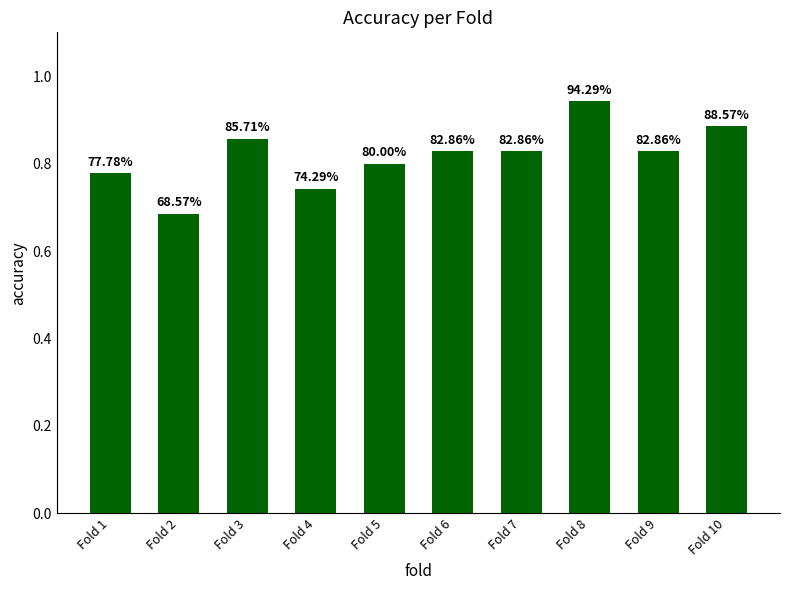

Does the chart contain any negative values?

No